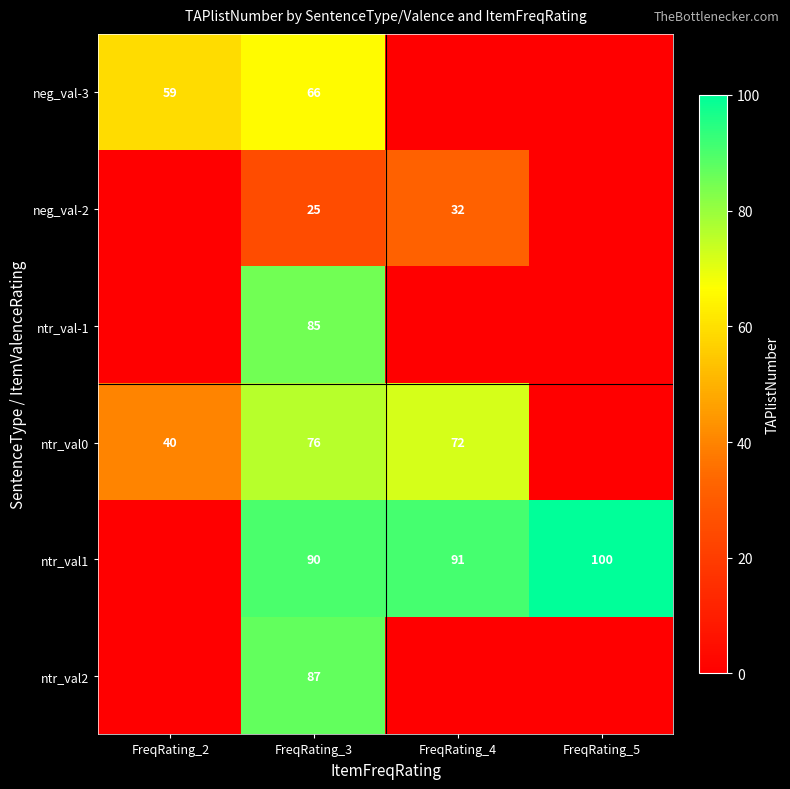

What is the difference between the highest and lowest values at FreqRating_3?

65